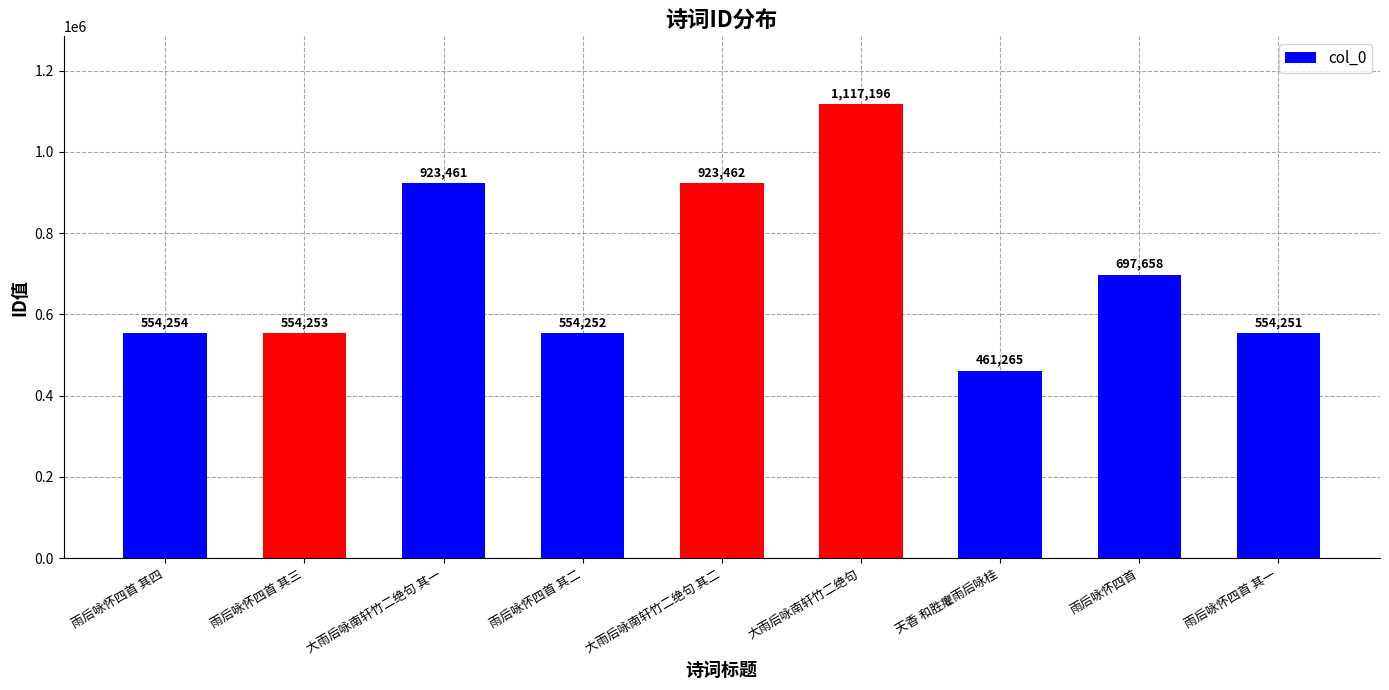

List the labels in order of value, largest first.

大雨后咏南轩竹二绝句, 大雨后咏南轩竹二绝句 其二, 大雨后咏南轩竹二绝句 其一, 雨后咏怀四首, 雨后咏怀四首 其四, 雨后咏怀四首 其三, 雨后咏怀四首 其二, 雨后咏怀四首 其一, 天香 和胜癯雨后咏桂